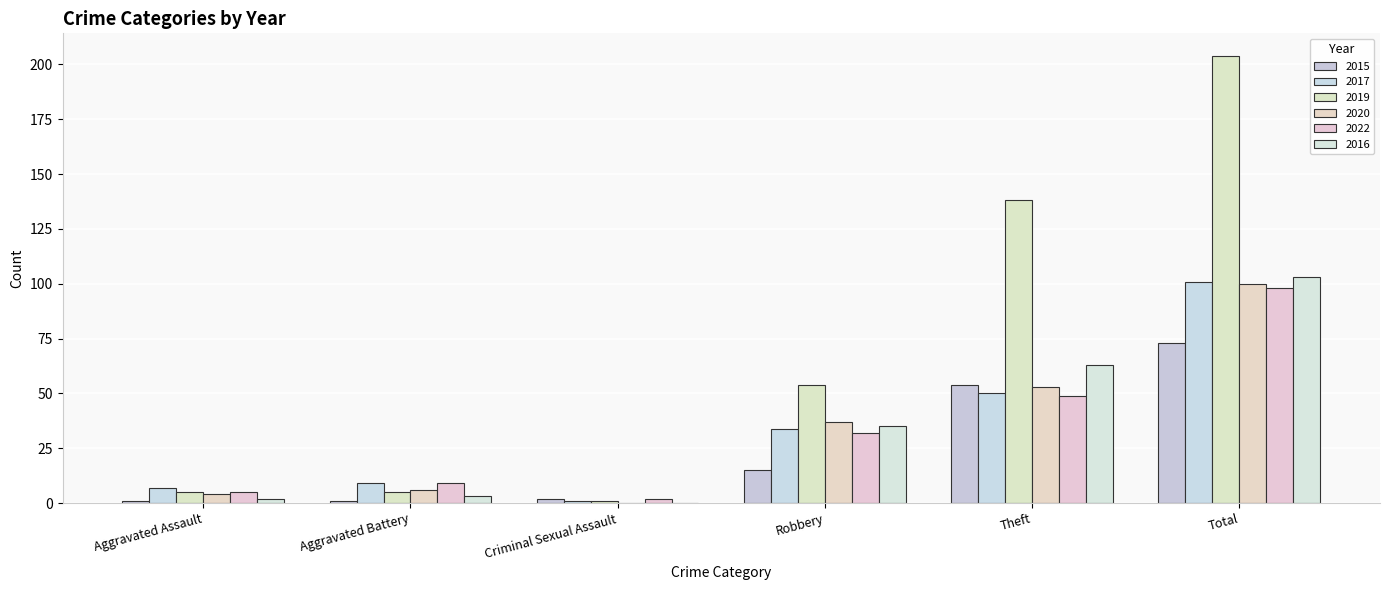

What is the label of the 3rd bar from the left?

Criminal Sexual Assault